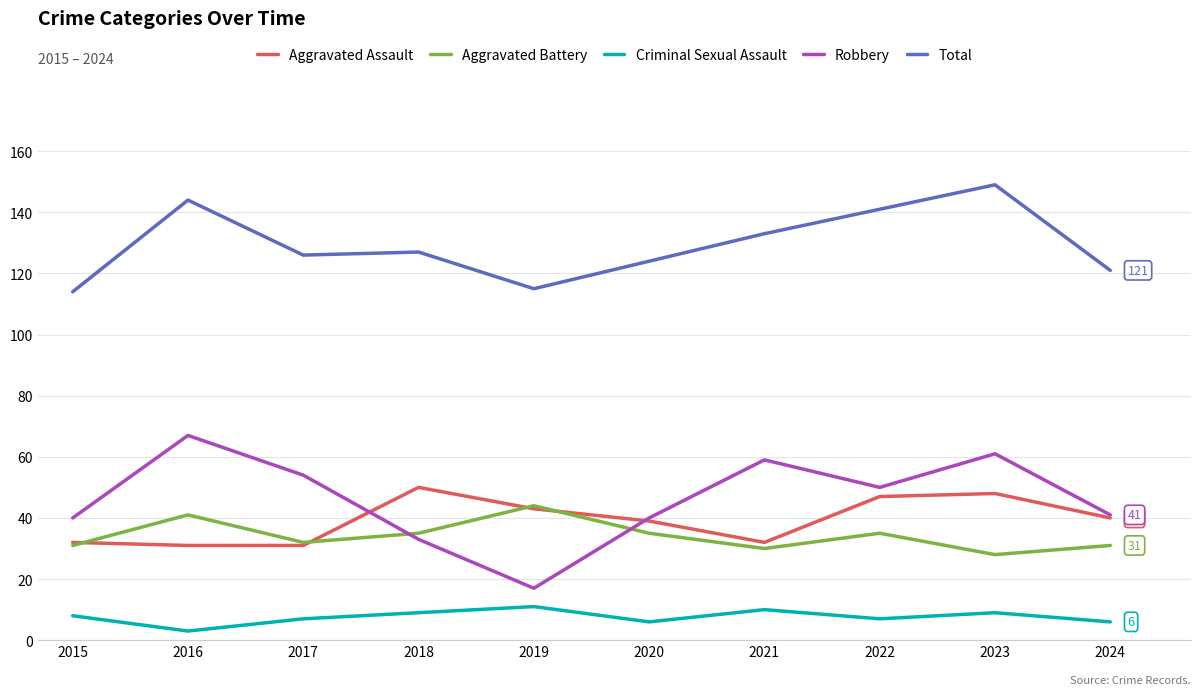

Between 2015 and 2016, which series saw the biggest shift?

Total